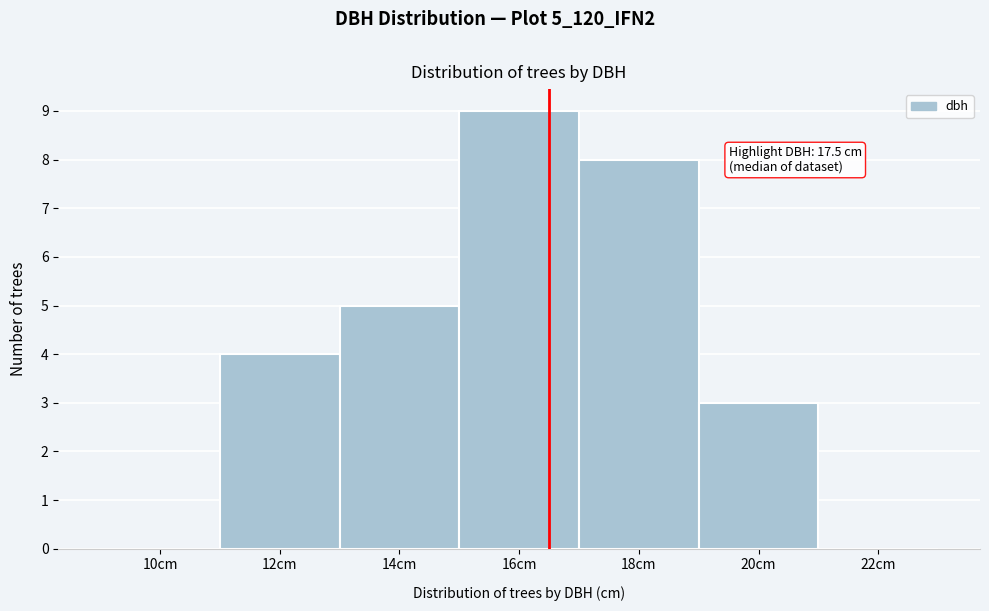

Reading left to right, transcribe all the data shown in this chart.

10cm=0	12cm=4	14cm=5	16cm=9	18cm=8	20cm=3	22cm=0